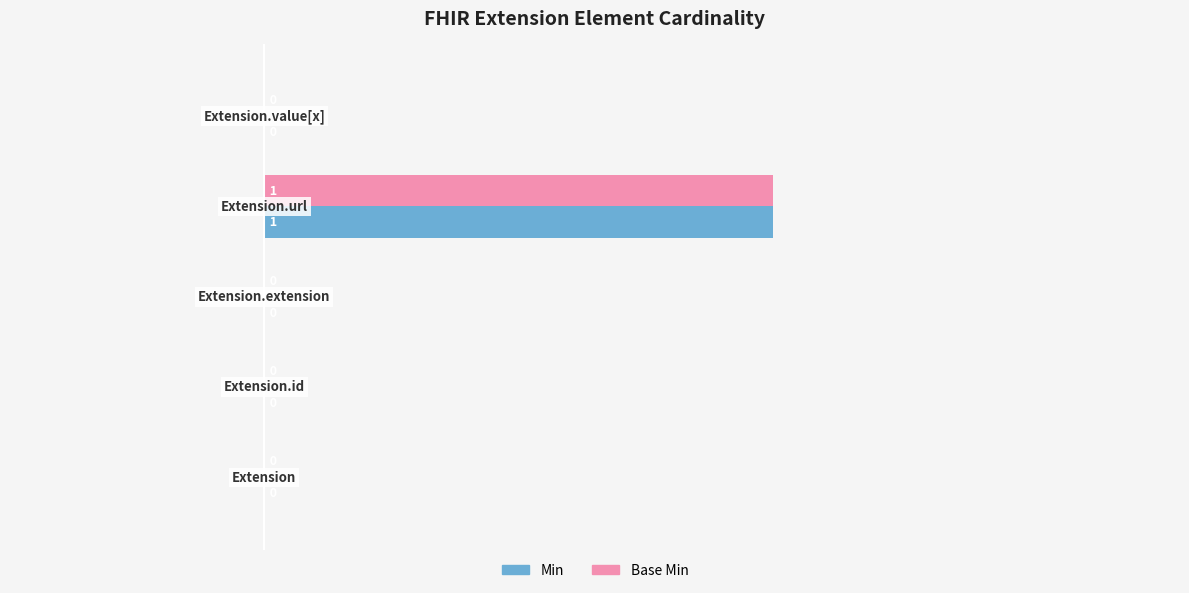

How many Min values are between 0 and 1?

5